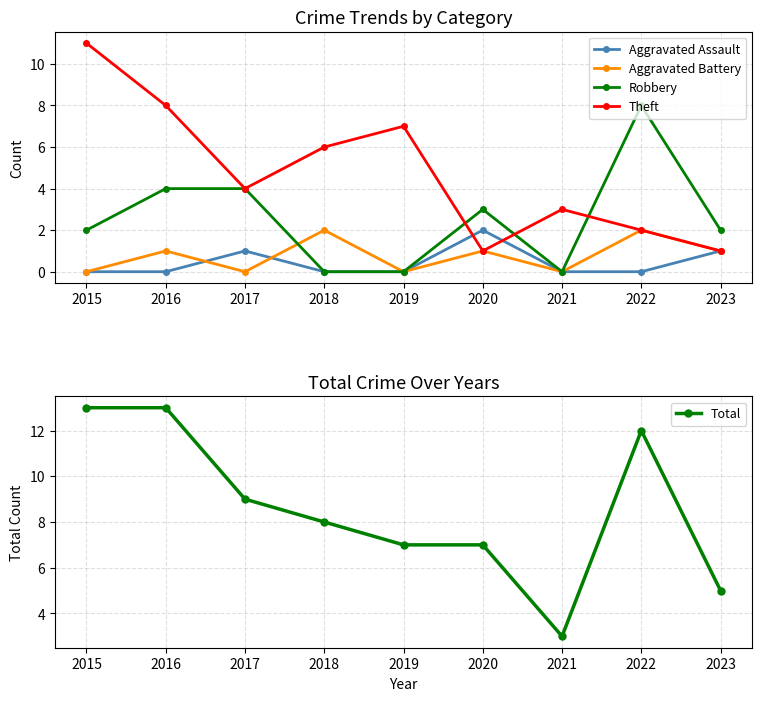

True or false: Robbery and Theft cross at least once.

True